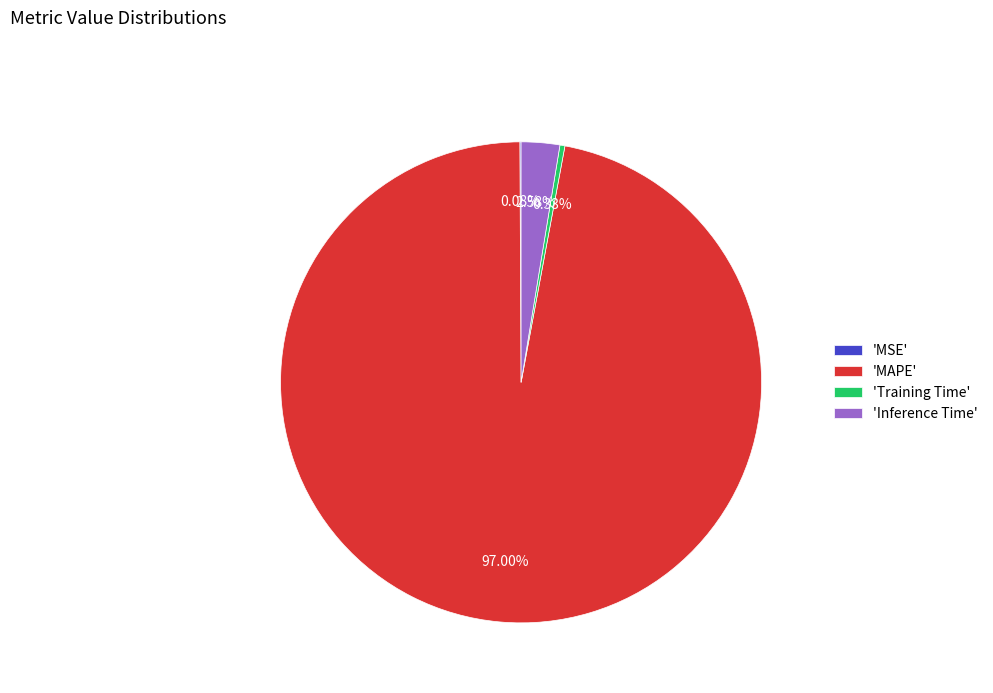

Does any single category account for the majority?

Yes